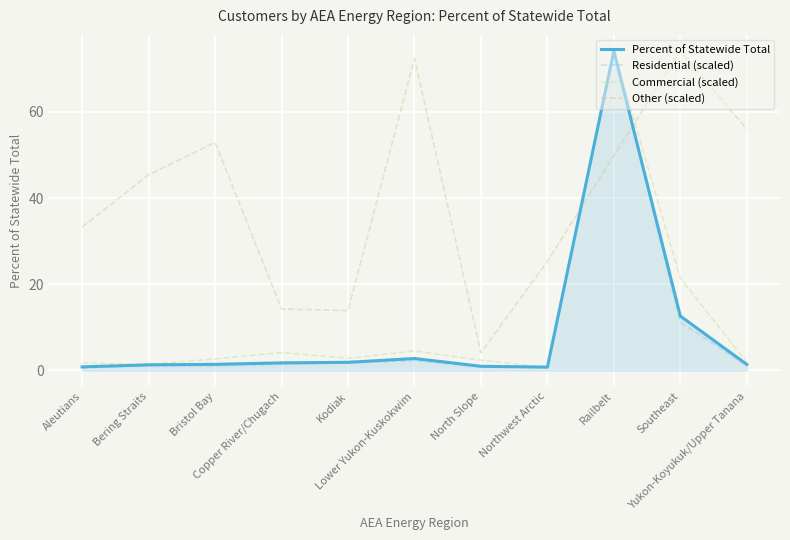

Read the Other (scaled) value at Copper River/Chugach.

14.3